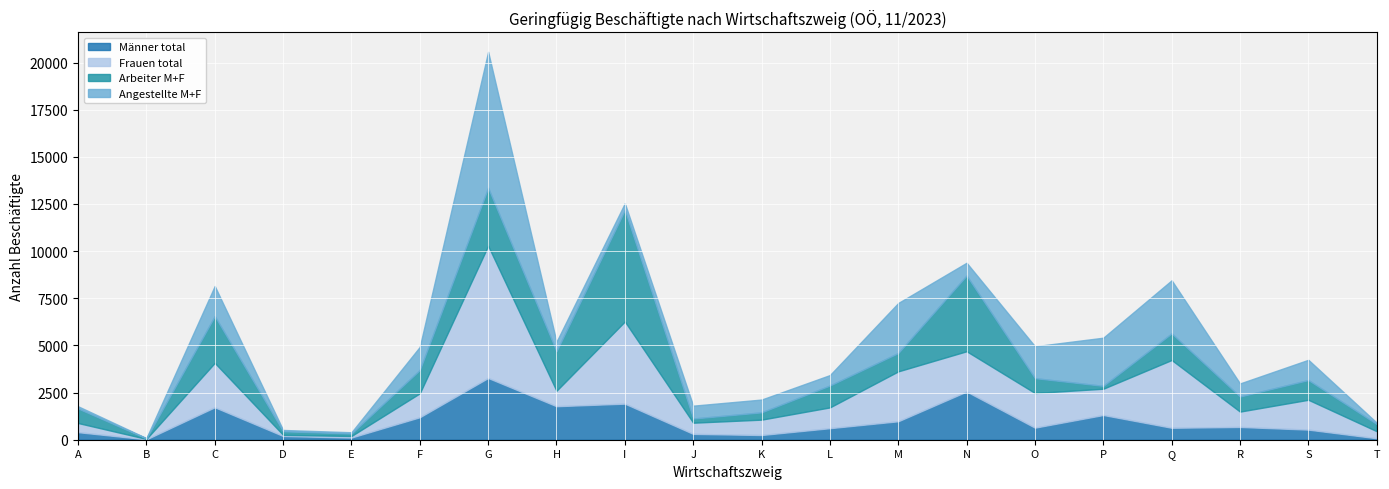

What is the total value across all series at C?

8152